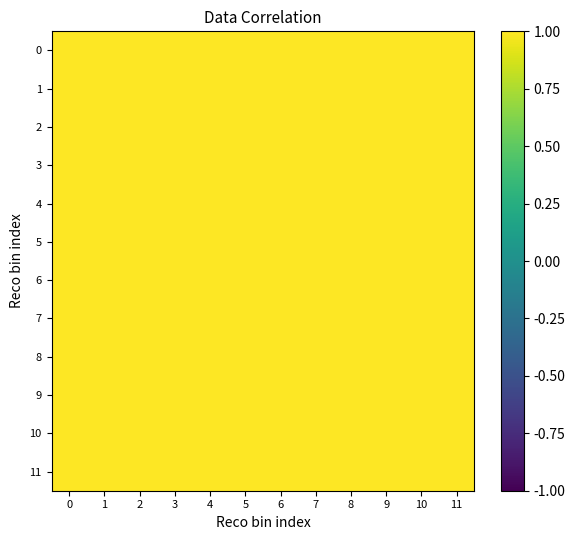

What is the smallest value displayed?

1.0